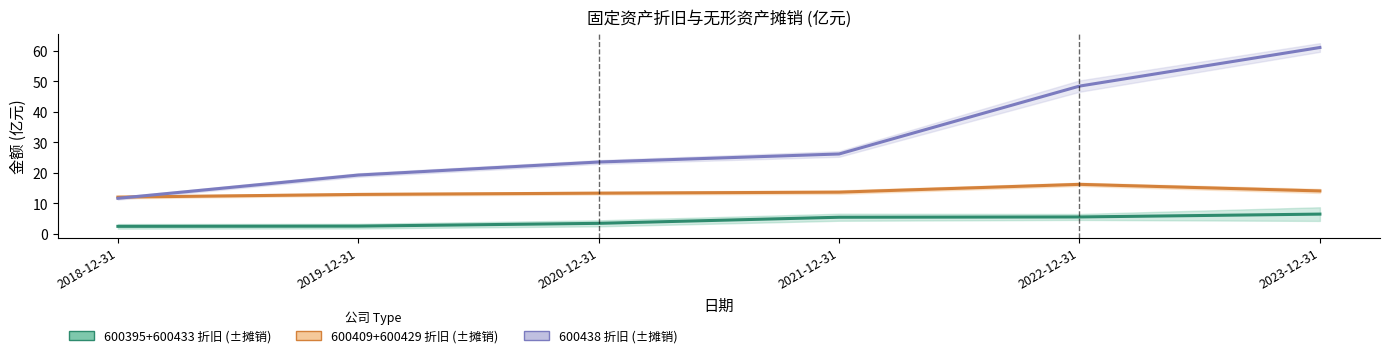

What is the sum of the 600409+600429 折旧 values at 2021-12-31 and 2019-12-31?

26.7